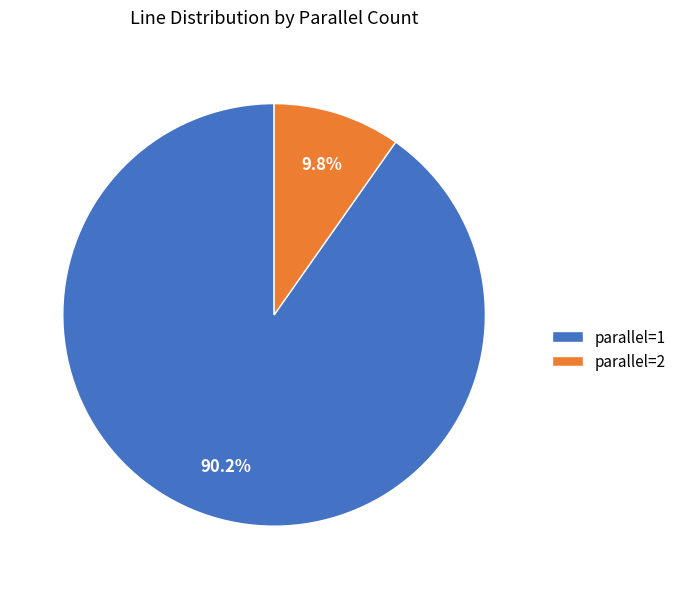

What is the largest slice in the pie chart?

parallel=1